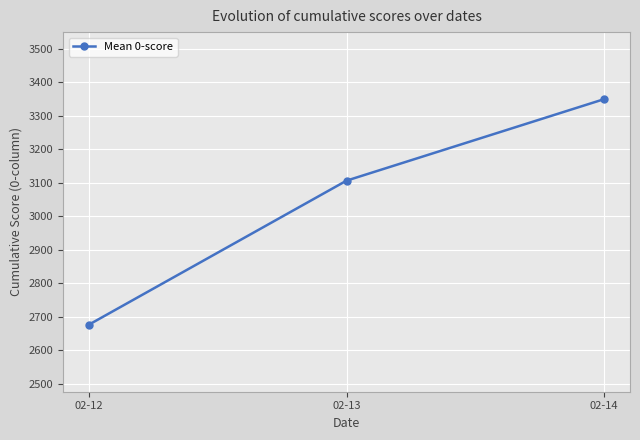

Reading right to left, transcribe all the data shown in this chart.

02-14=3349.0	02-13=3105.6	02-12=2675.6